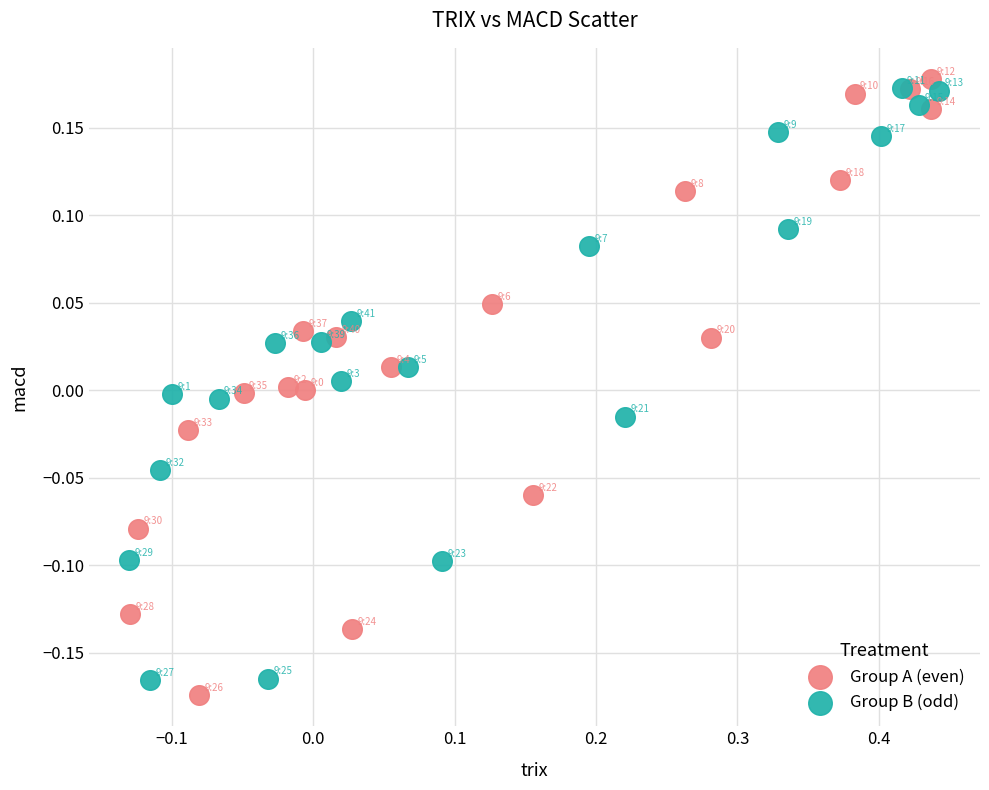

Which series reaches the maximum Y coordinate?

Group A (even)